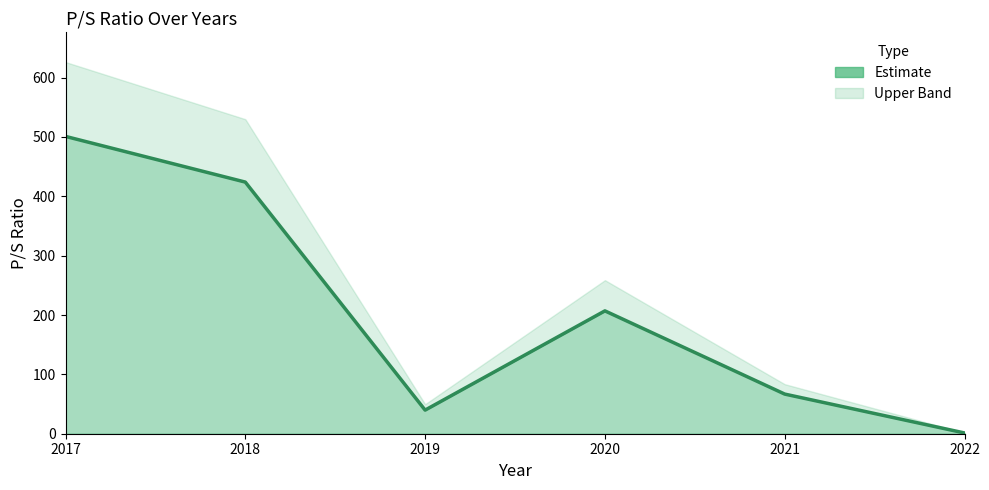

Reading left to right, what are all the values shown in this chart?

501.0	424.0	39.8	207.0	66.8	1.3